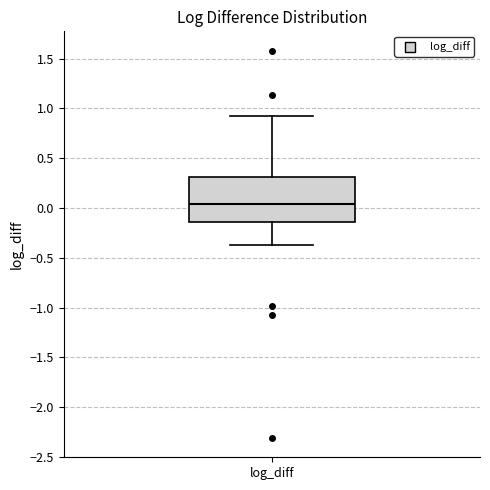

Where does the median line of the box for log_diff sit on the y-axis? The values are not printed on the chart, so give them approximately, as read against the axis.

0.05